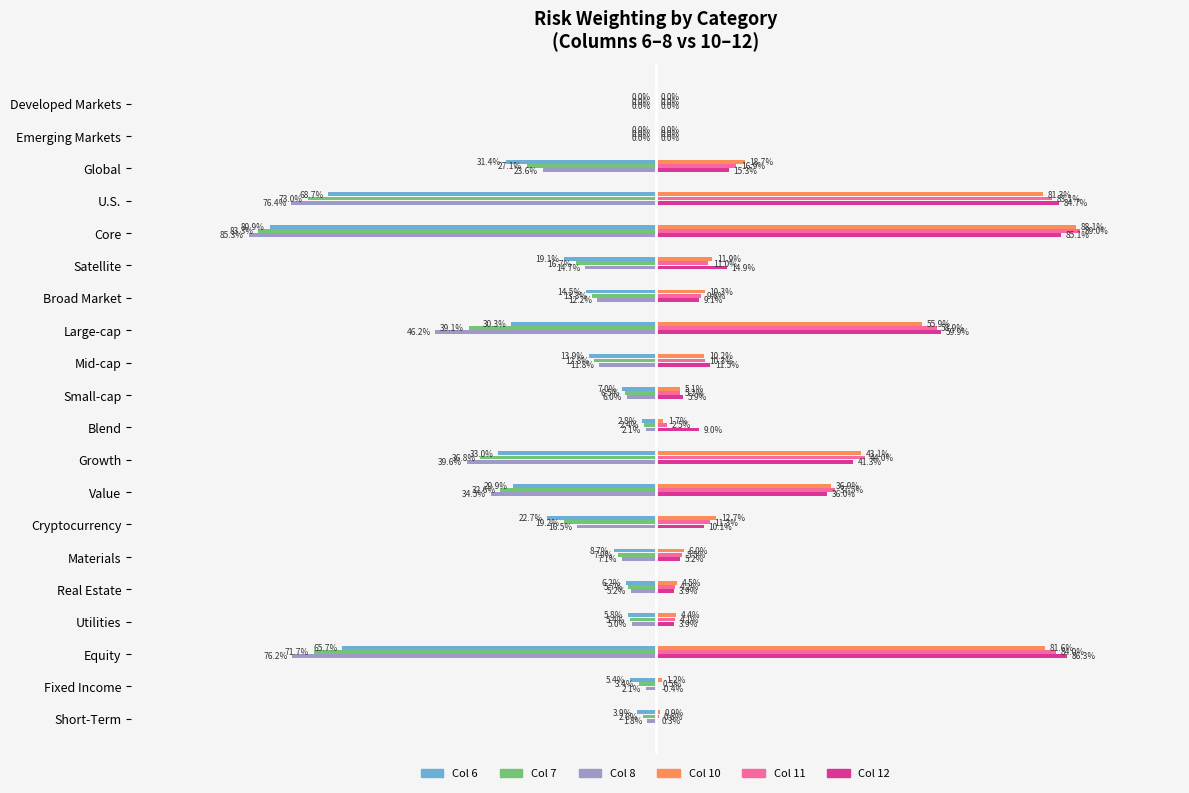

What are all the series names shown in the legend?

Col 6, Col 7, Col 8, Col 10, Col 11, Col 12